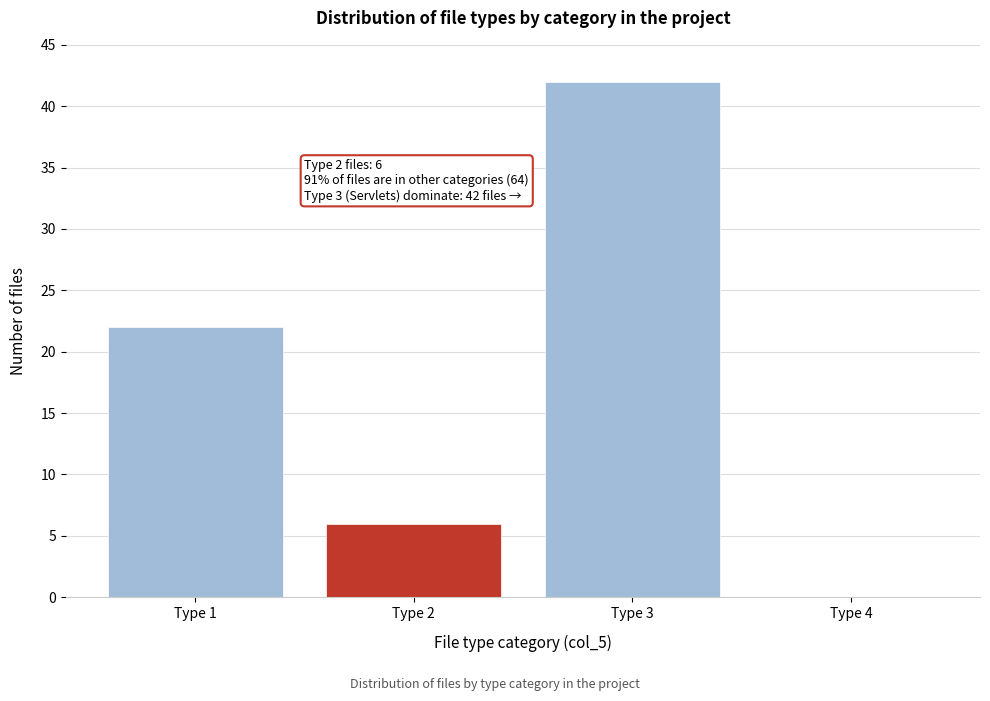

Reading left to right, list all the values displayed in this chart.

Type 1=22	Type 2=6	Type 3=42	Type 4=0